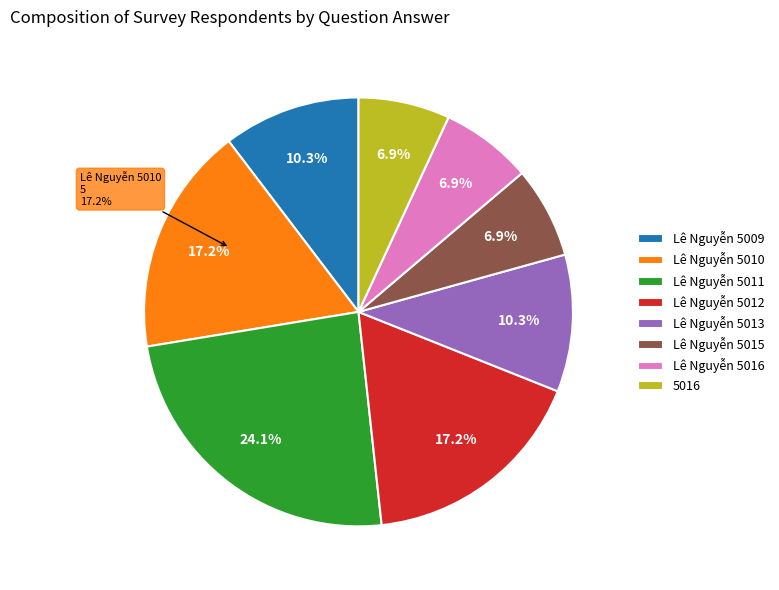

Which slice is the smallest?

Lê Nguyễn 5015